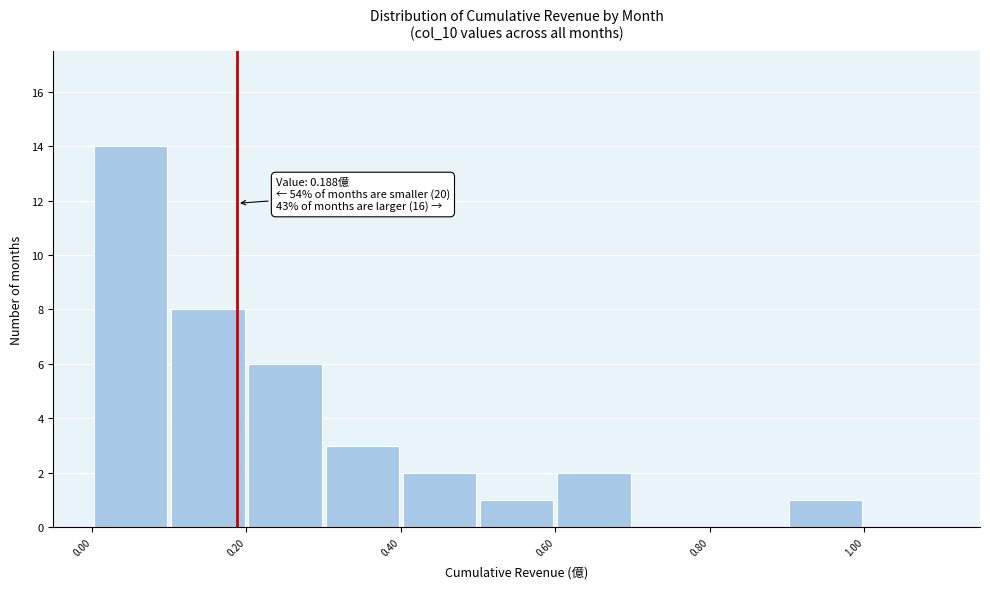

Which range on the x-axis has the tallest bar?

0.0 to 0.1